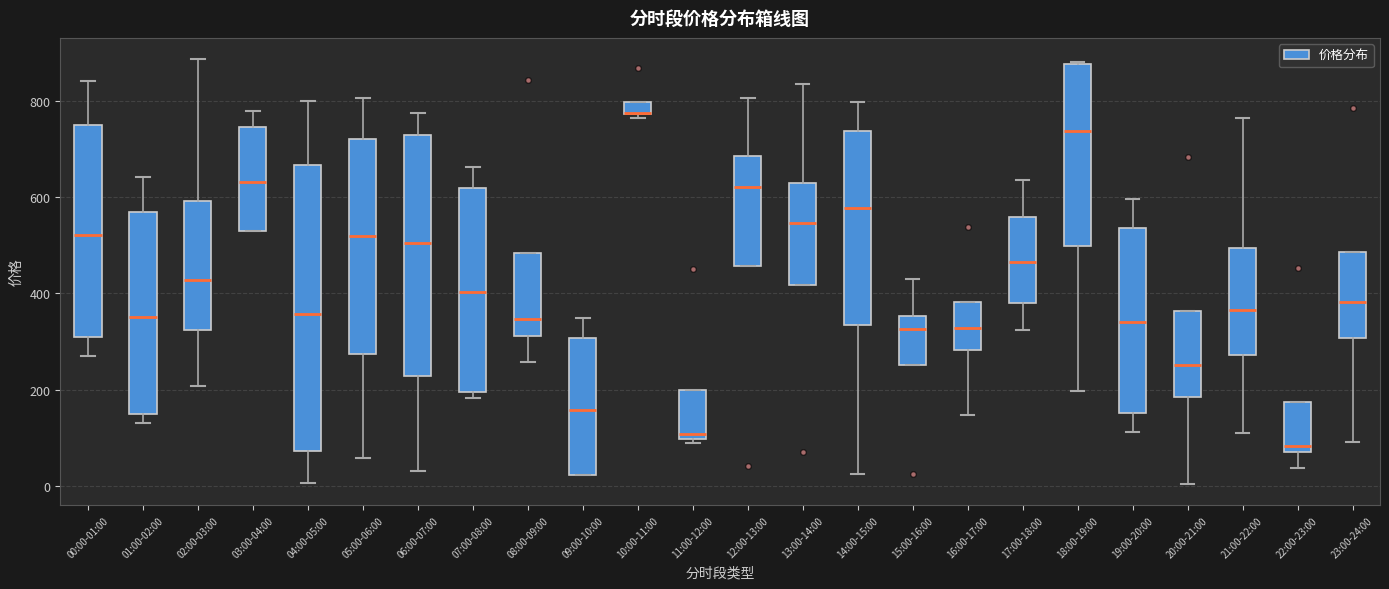

Comparing the boxes themselves (not the whiskers), which one is the tallest?

04:00-05:00